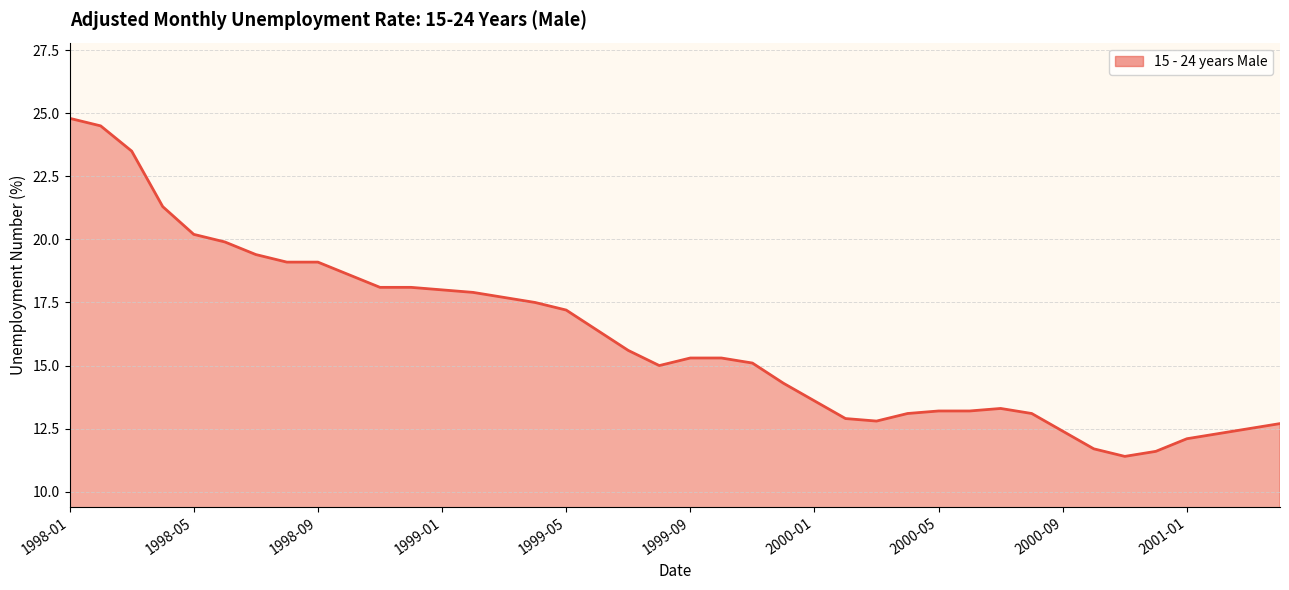

What is the difference between the maximum and minimum values?

13.4